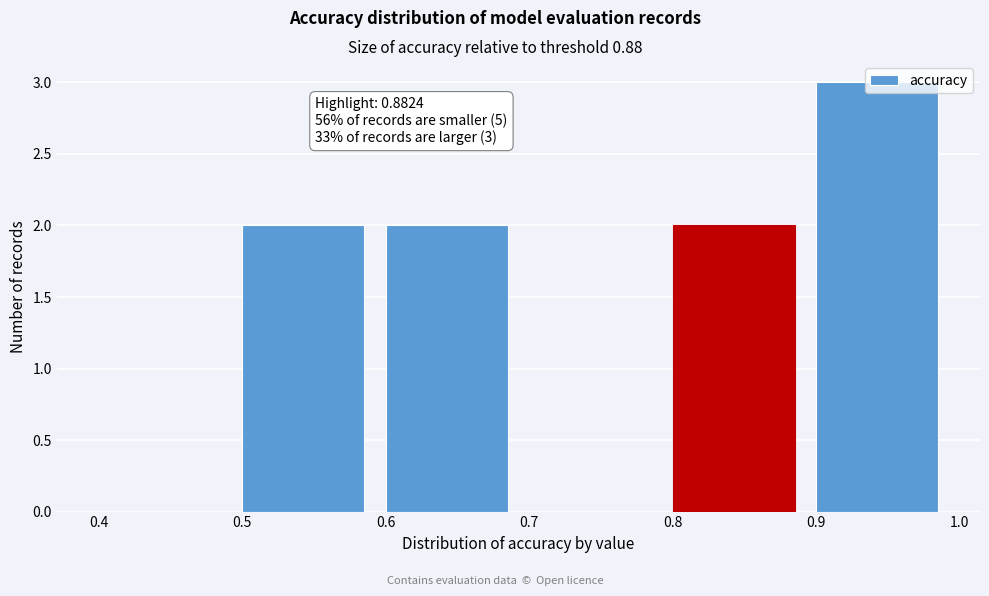

Which range on the x-axis has the tallest bar?

0.9 to 1.0